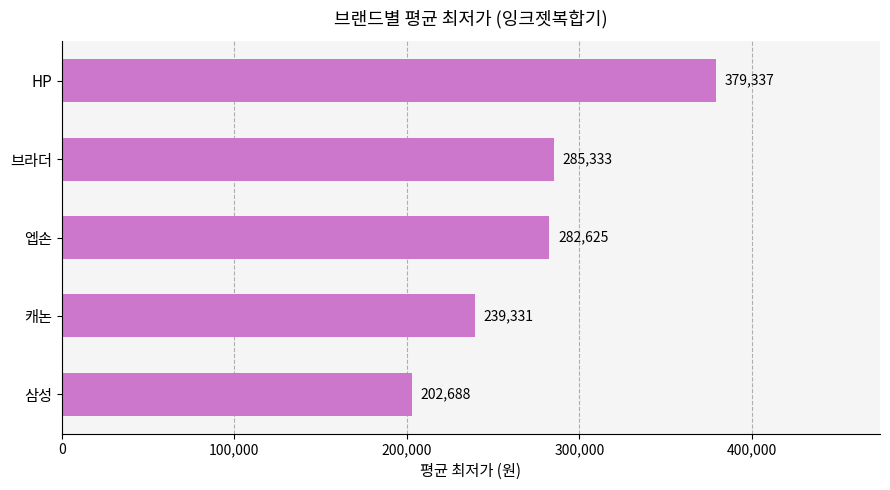

True or false: the data shows 379337 at HP.

True